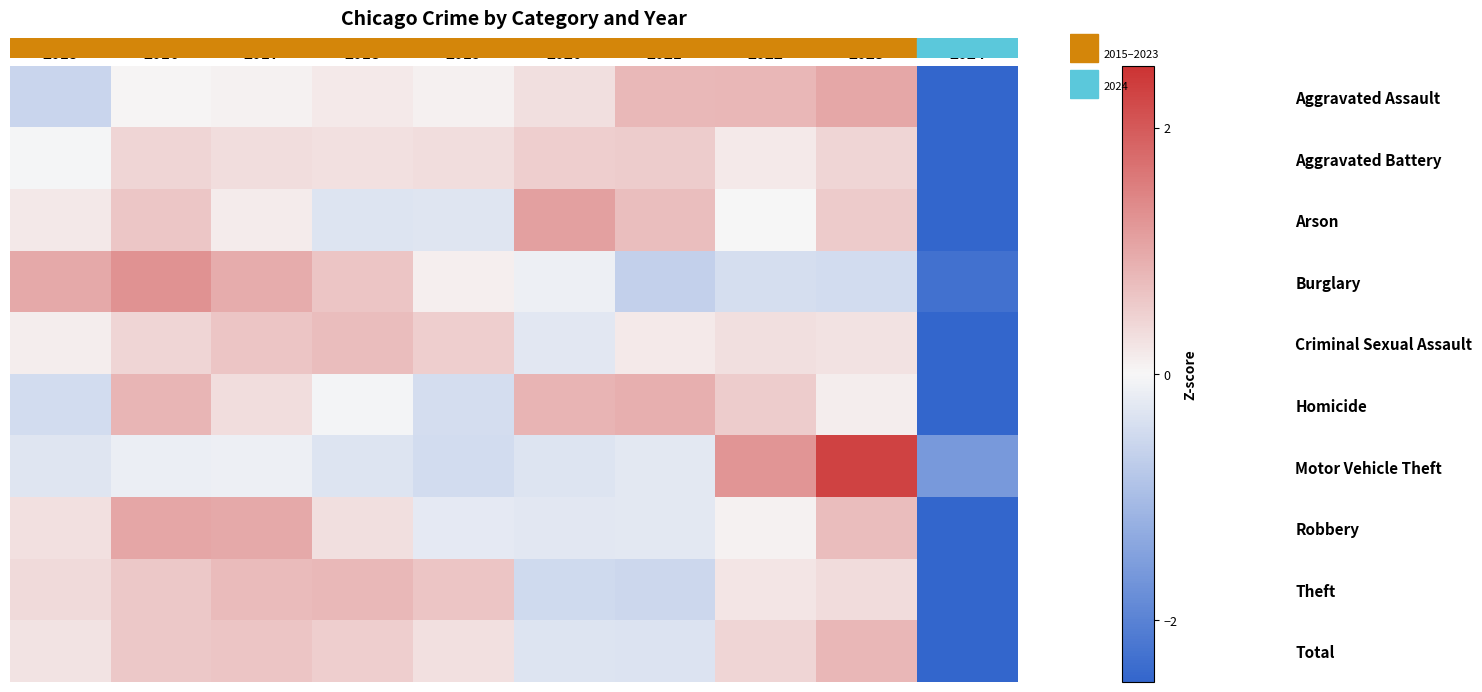

At which category is the sum across all series the highest?

2023